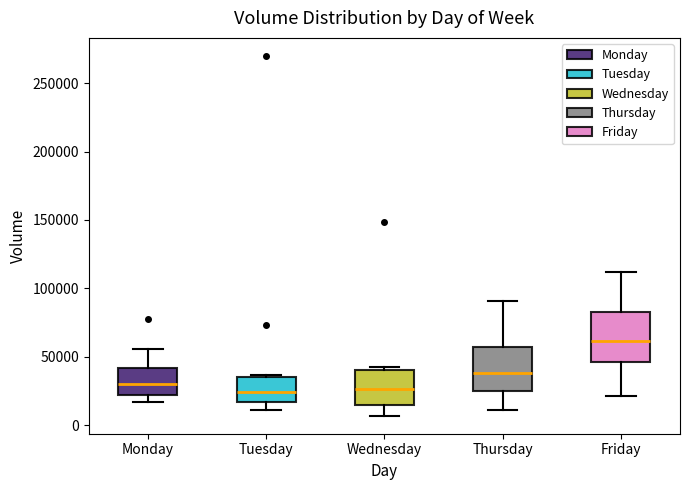

Where does the median line of the box for Tuesday sit on the y-axis? The values are not printed on the chart, so give them approximately, as read against the axis.

25000